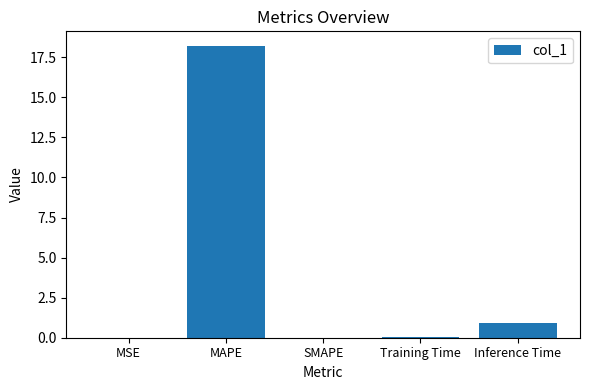

Are the bars horizontal?

No